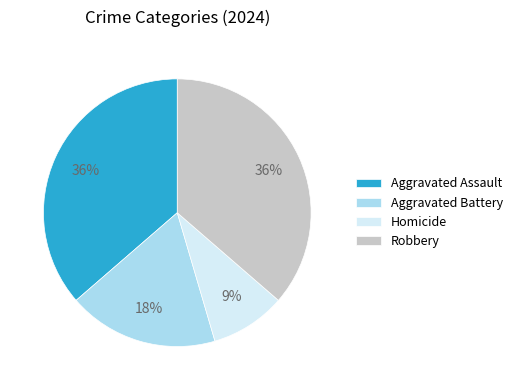

Is the sum of Aggravated Battery and Homicide greater than half?

No